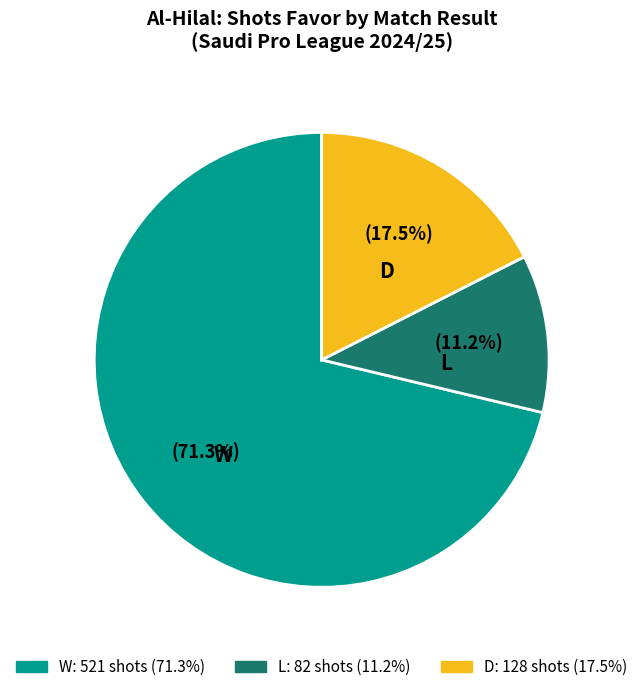

Which category has the biggest portion of the pie?

W